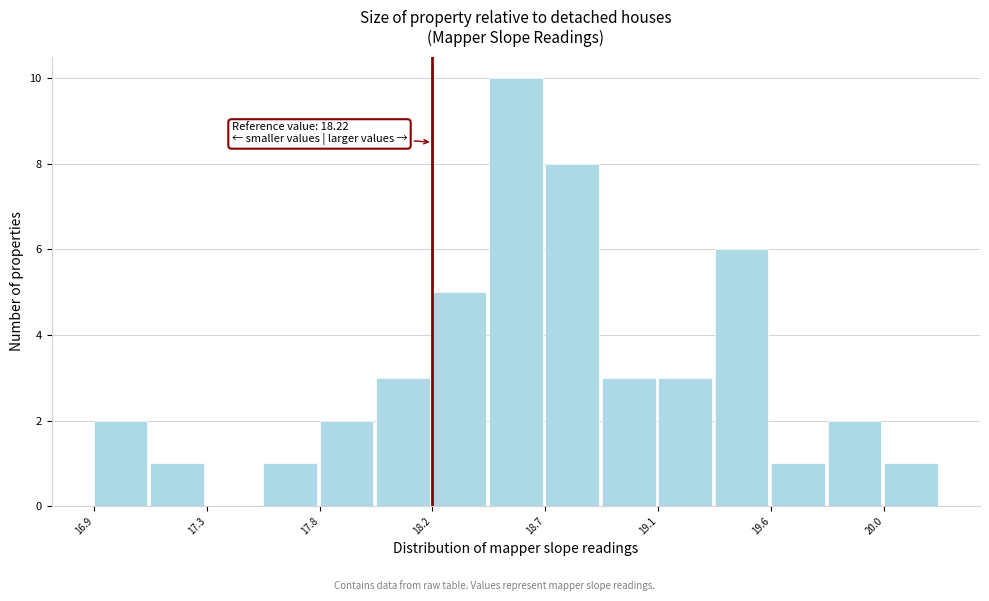

Over which range of the x-axis is the bar tallest?

18.45 to 18.65